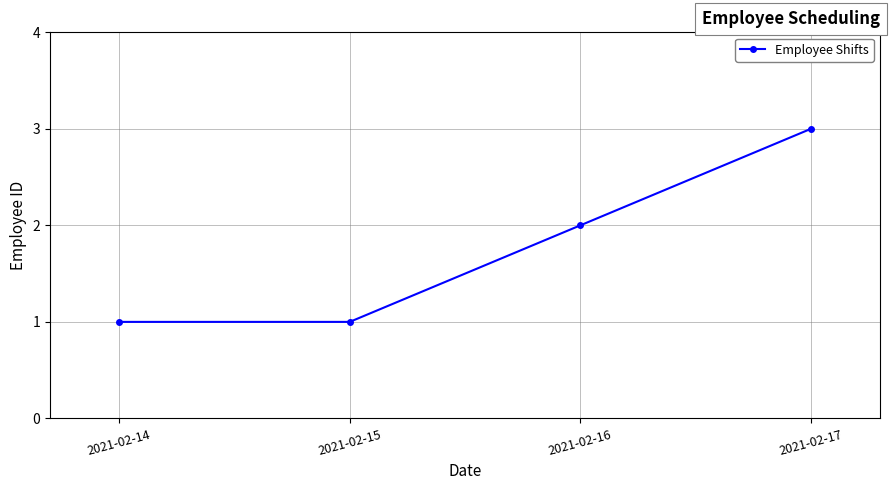

What is the value of the 2nd point from the left?

1